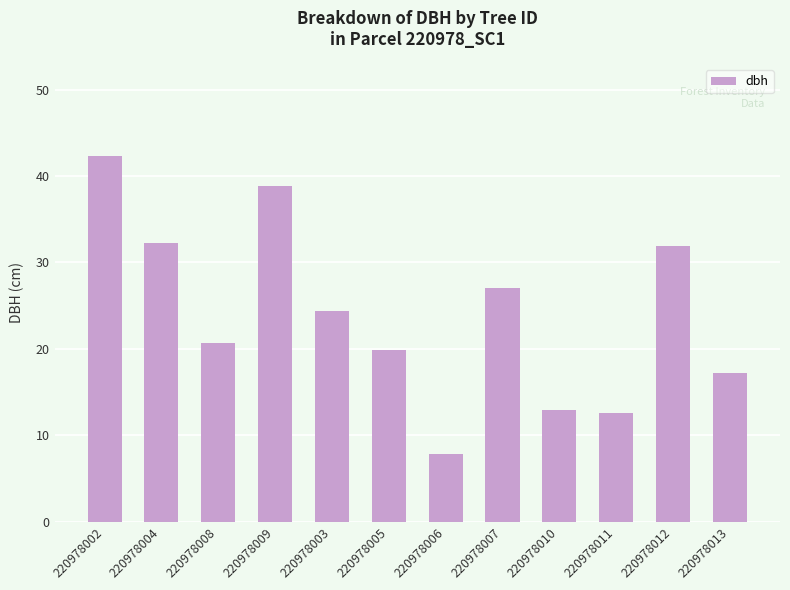

What is the difference between the maximum and minimum values?

34.5